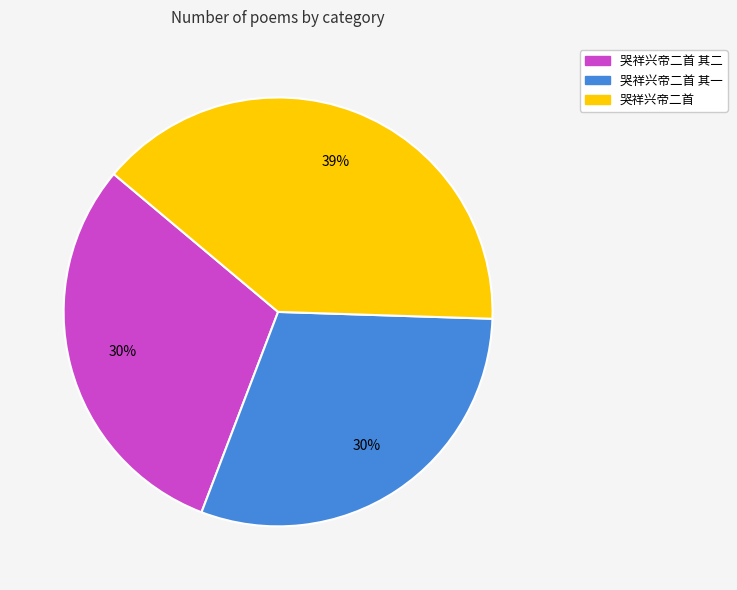

To the nearest percent, what is the average slice percentage?

33%